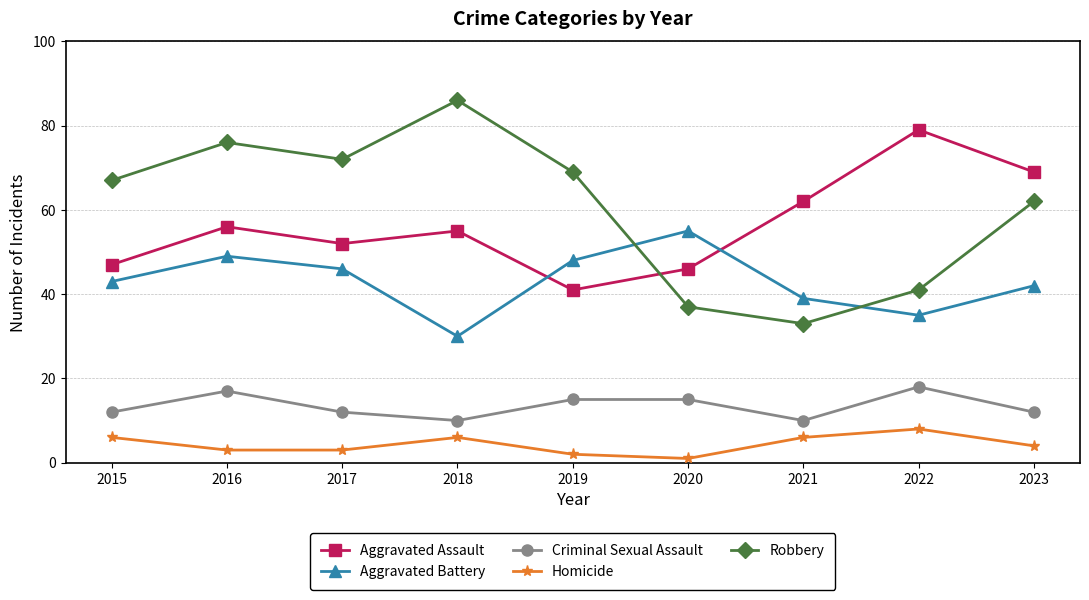

Where is the first local maximum for Robbery?

2016